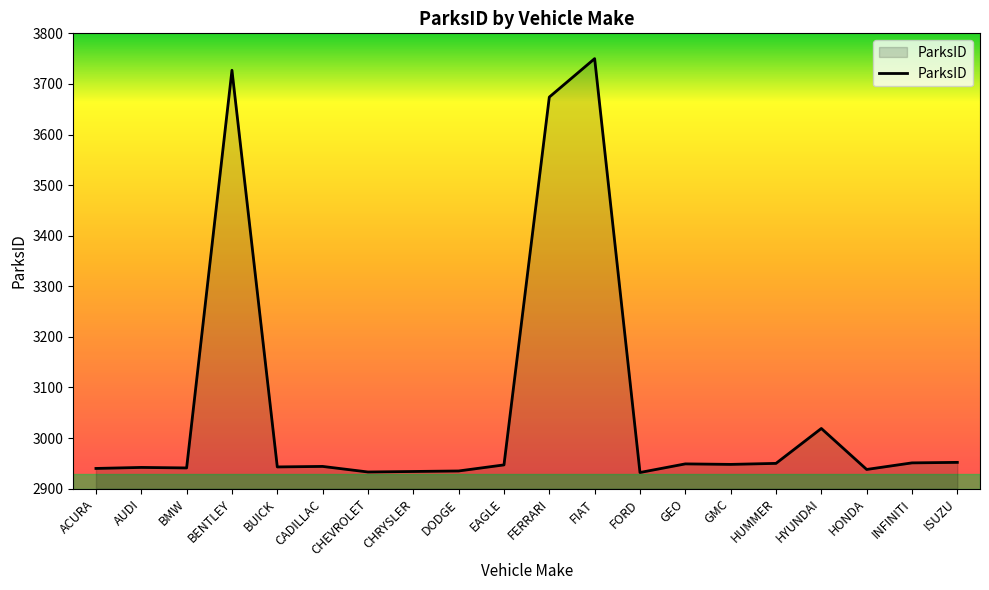

Is it true that the value at ISUZU is 2952?

True